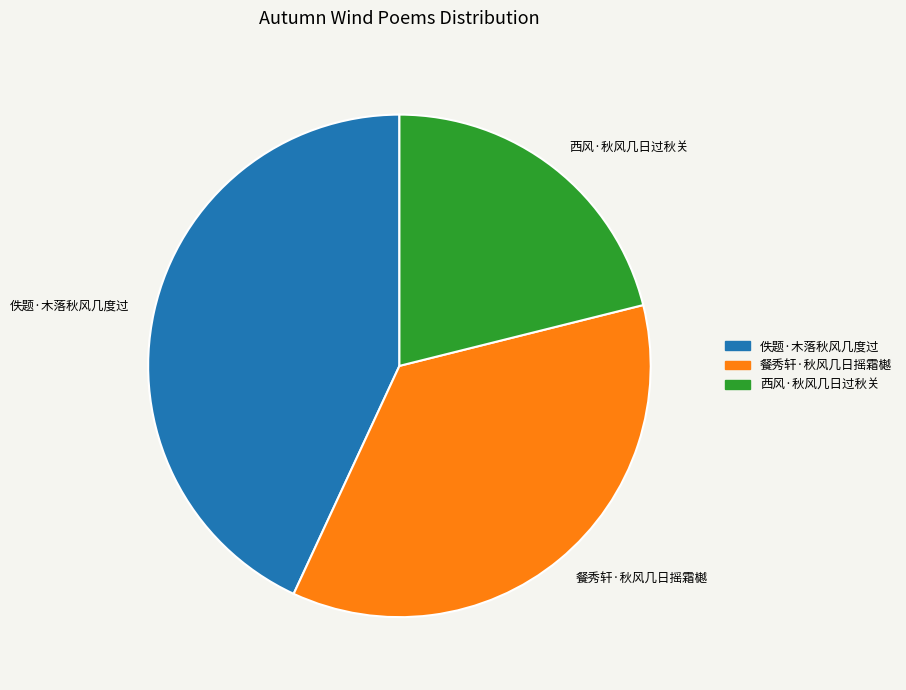

How many slices are in this pie chart?

3